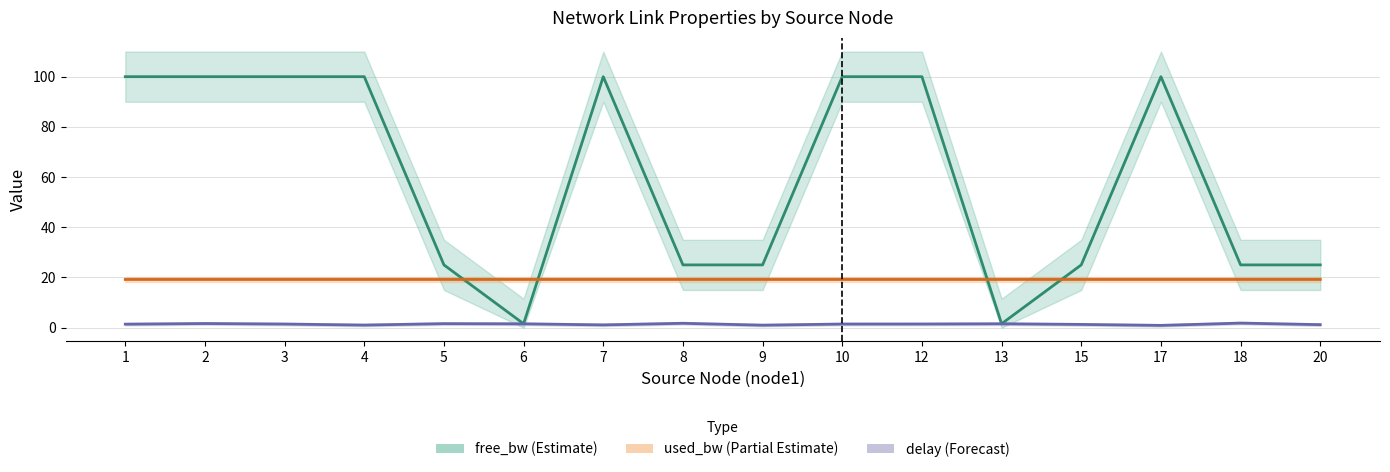

The value of used_bw (Partial Estimate) at 7 is 19.2. True or false?

True